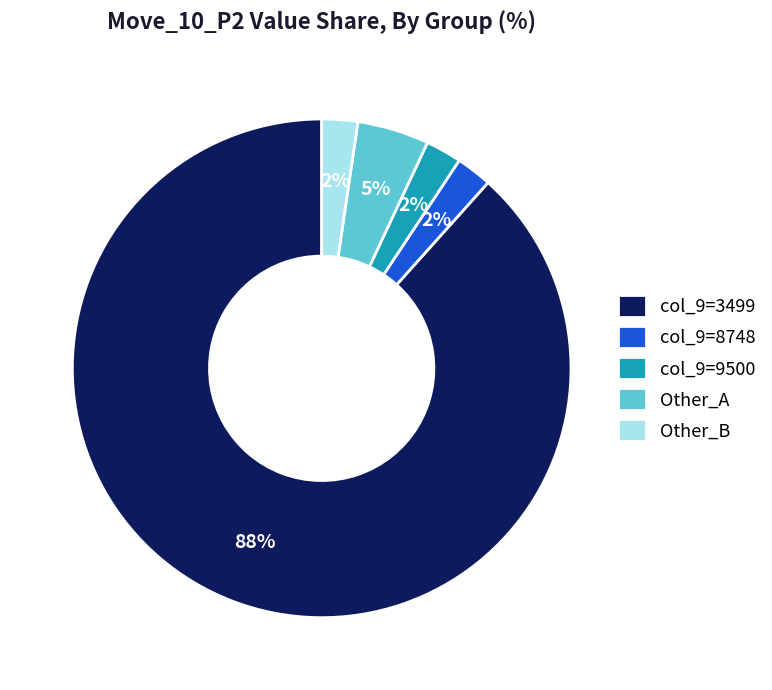

Is the sum of Other_B and col_9=3499 greater than half?

Yes